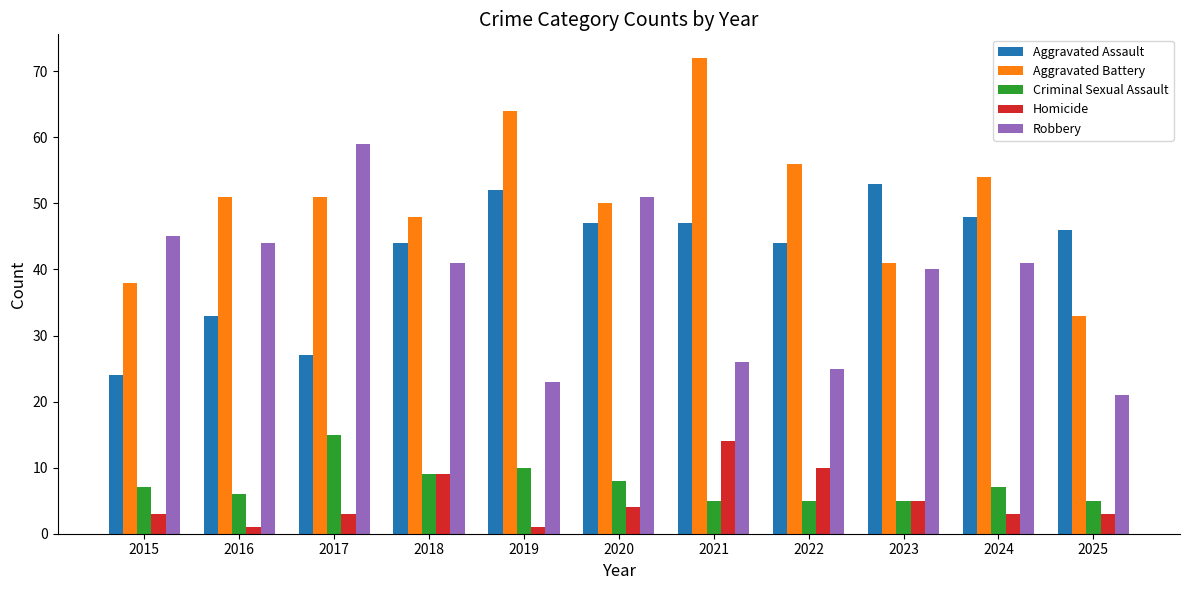

The value of Aggravated Battery at 2016 is 51. True or false?

True